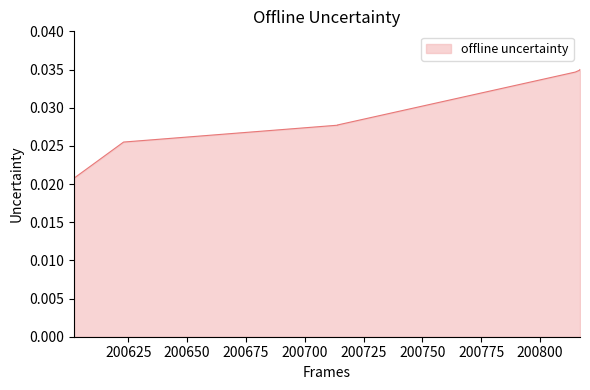

The value at 200817 is 0.0. True or false?

False